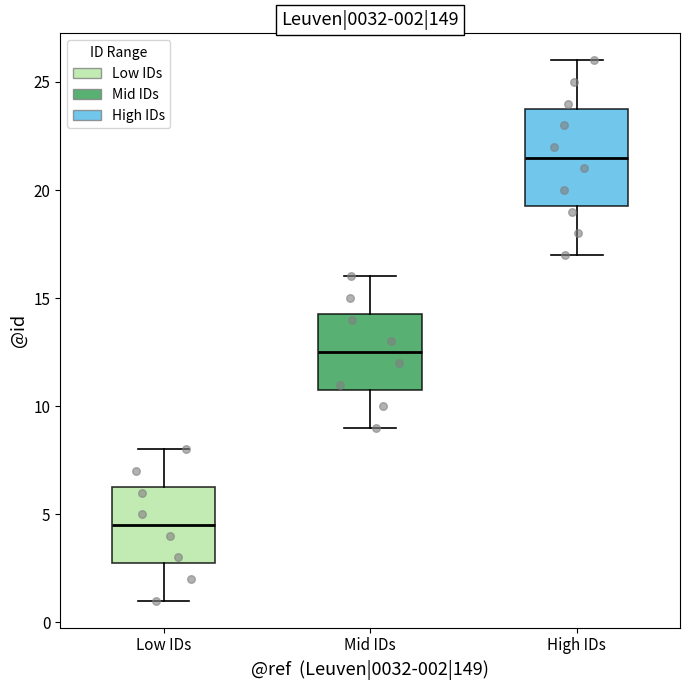

Which box's median line is the highest?

High IDs